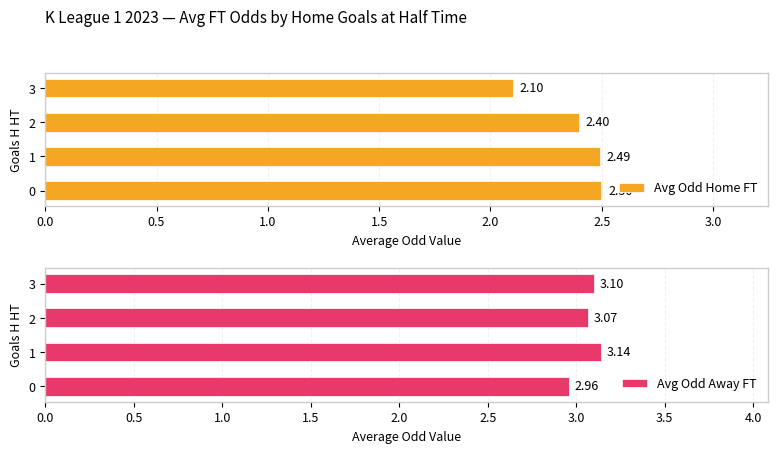

Where is Avg Odd Home FT nearest to the value 2?

3